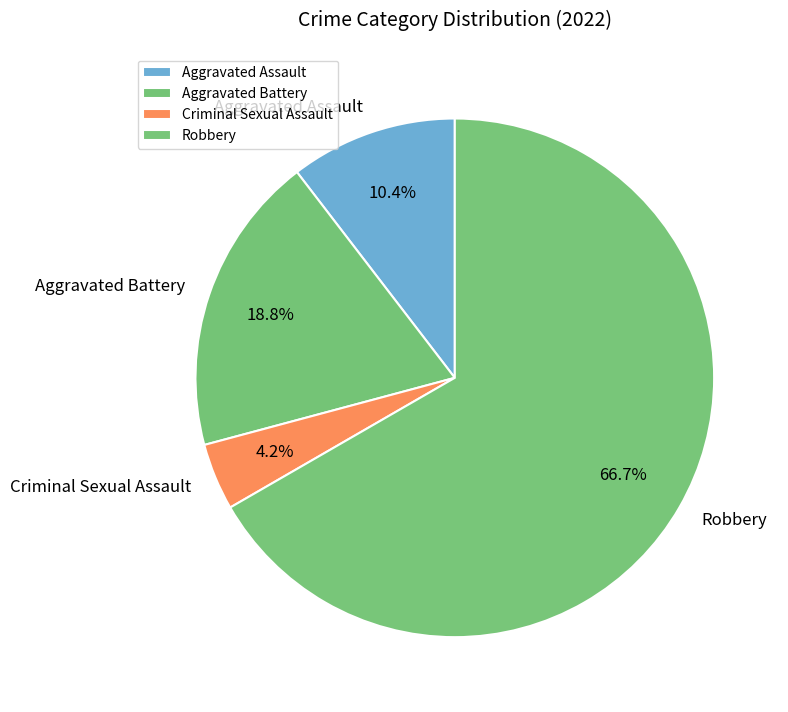

Count the number of slices in the pie.

4